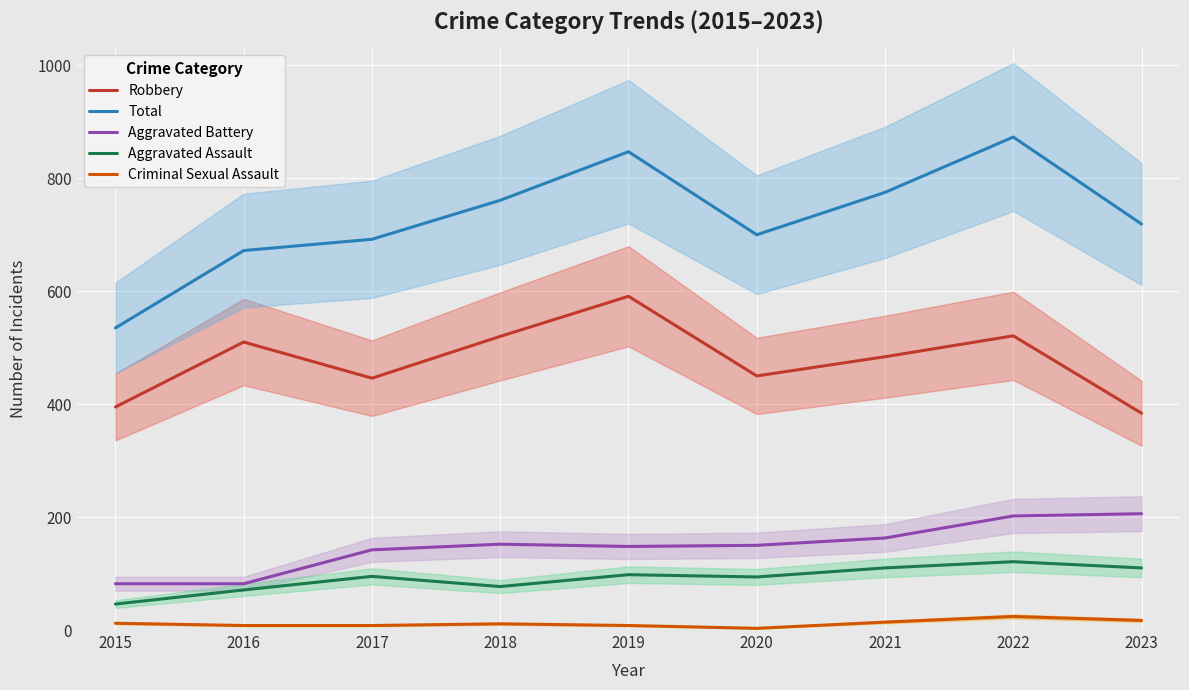

At how many categories does at least one series exceed 436?

9